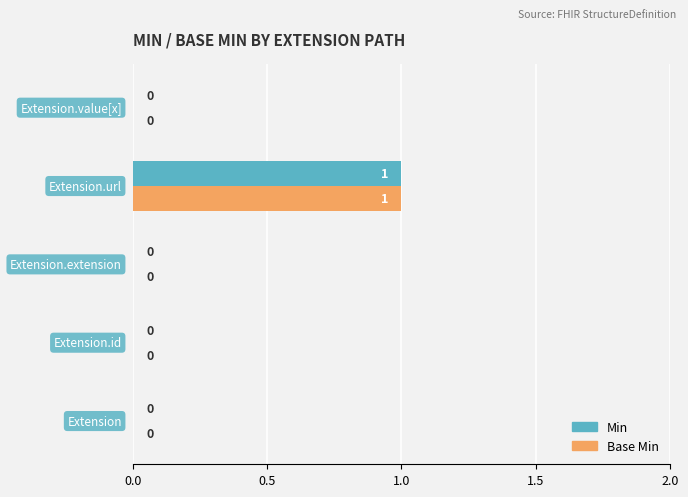

Count the number of categories in the chart.

5